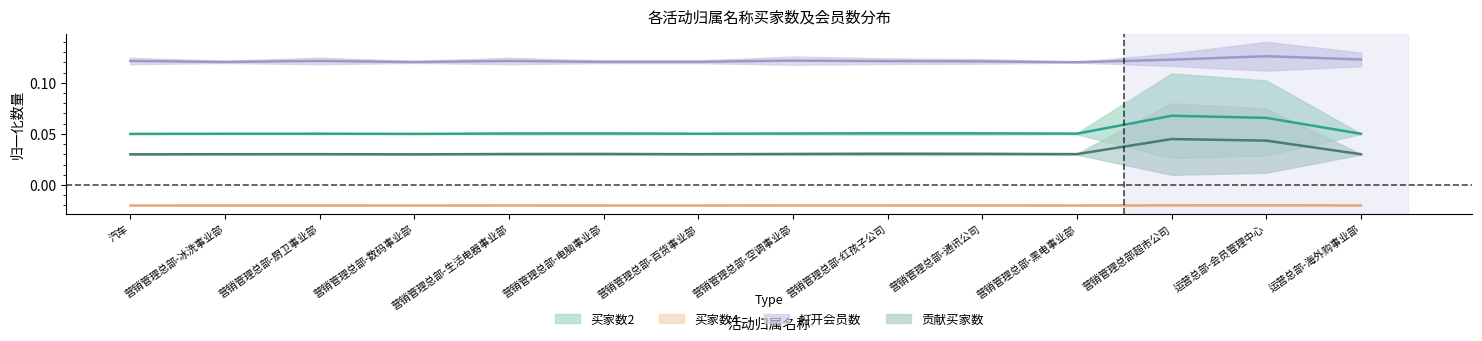

In 买家数4, how many points are higher than both neighbors (excluding endpoints)?

4